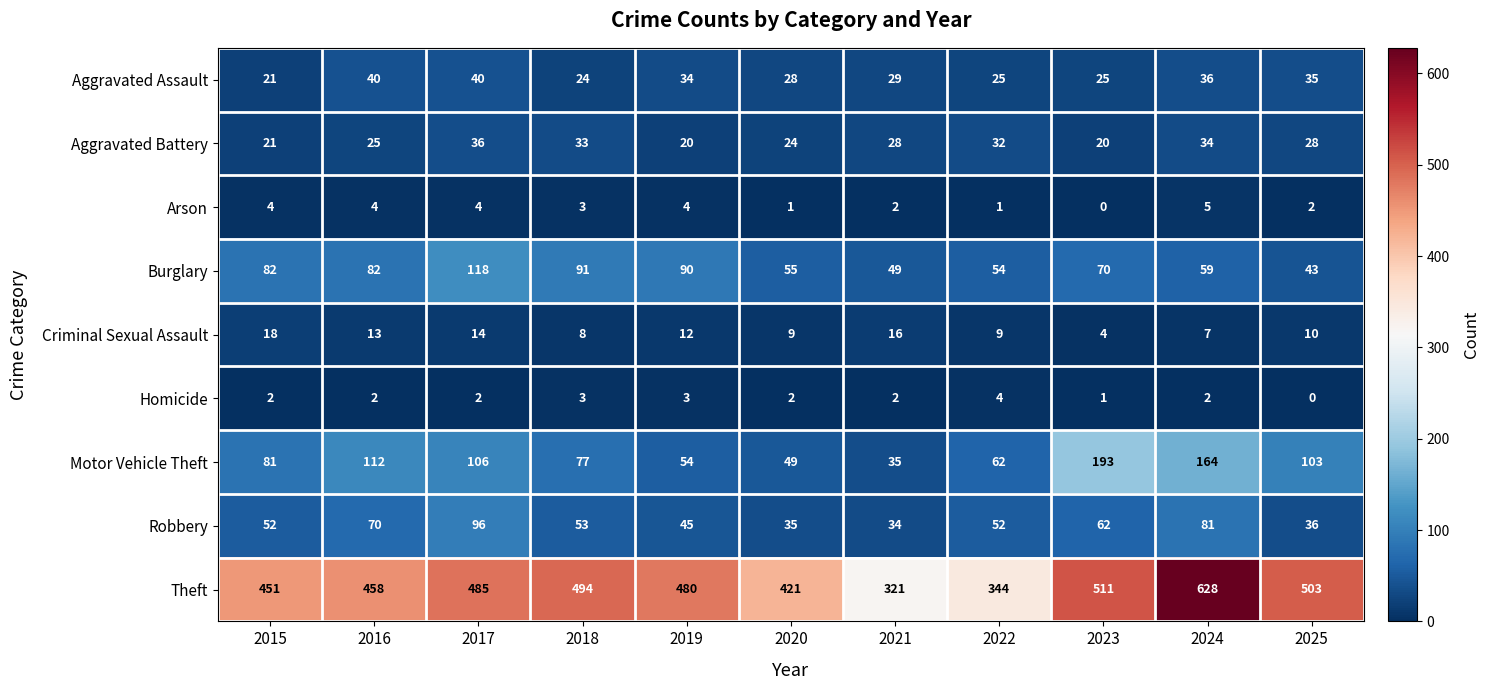

Count the number of data series in this chart.

9